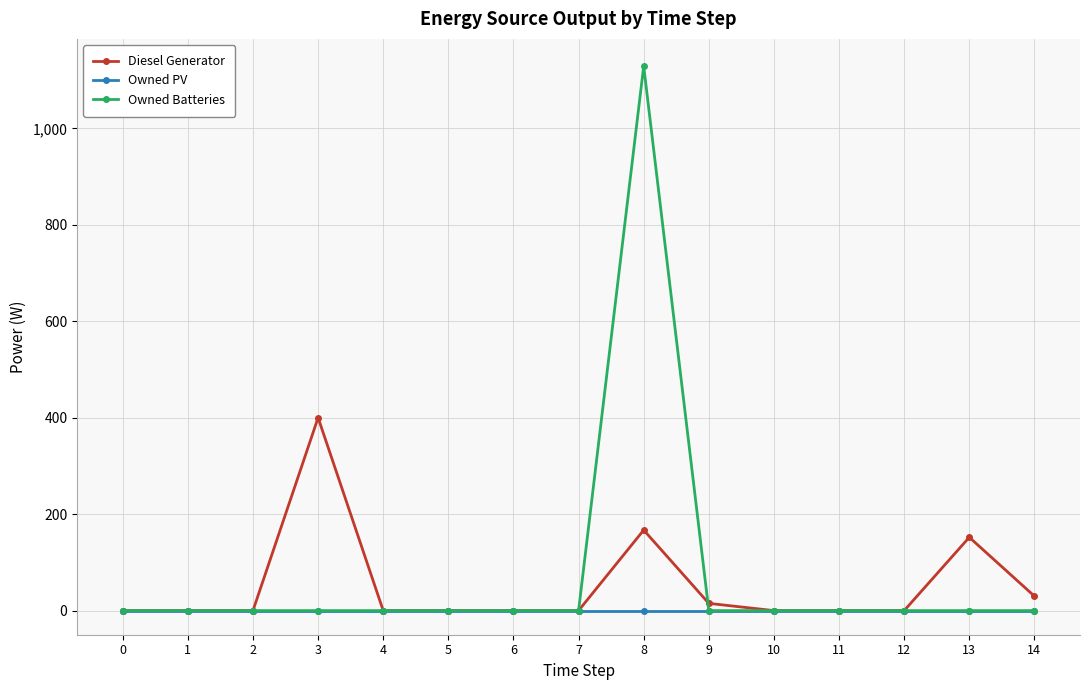

Reading left to right, what are all the values shown in this chart?

Diesel Generator: 0	0	0	400	0	0	0	0	167	15	0	0	0	152	30
Owned PV: 0	0	0	0	0	0	0	0	0	0	0	0	0	0	0
Owned Batteries: 0	0	0	0	0	0	0	0	1129	0	0	0	0	0	0